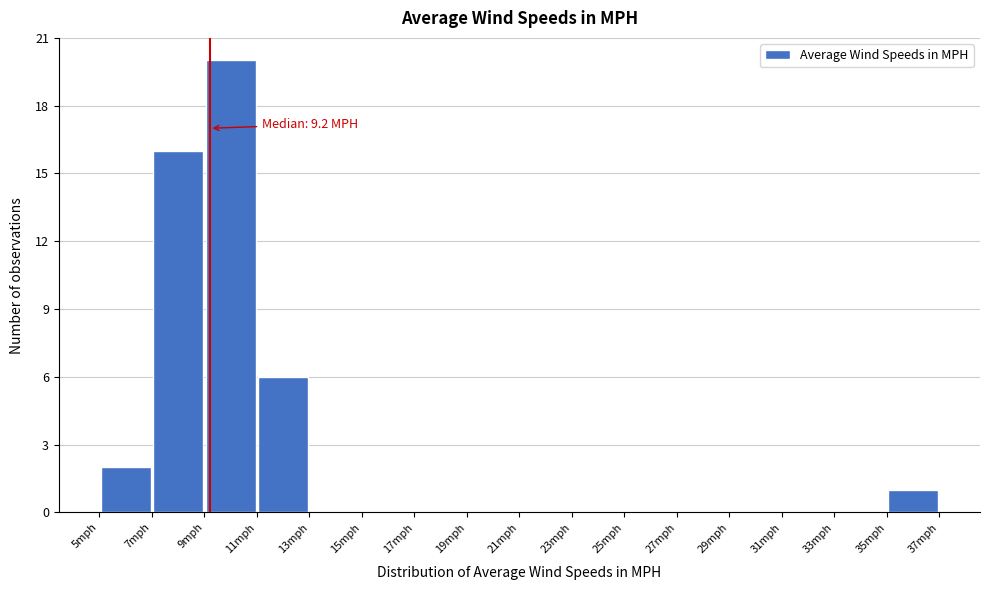

Which range on the x-axis has the tallest bar?

9 to 11